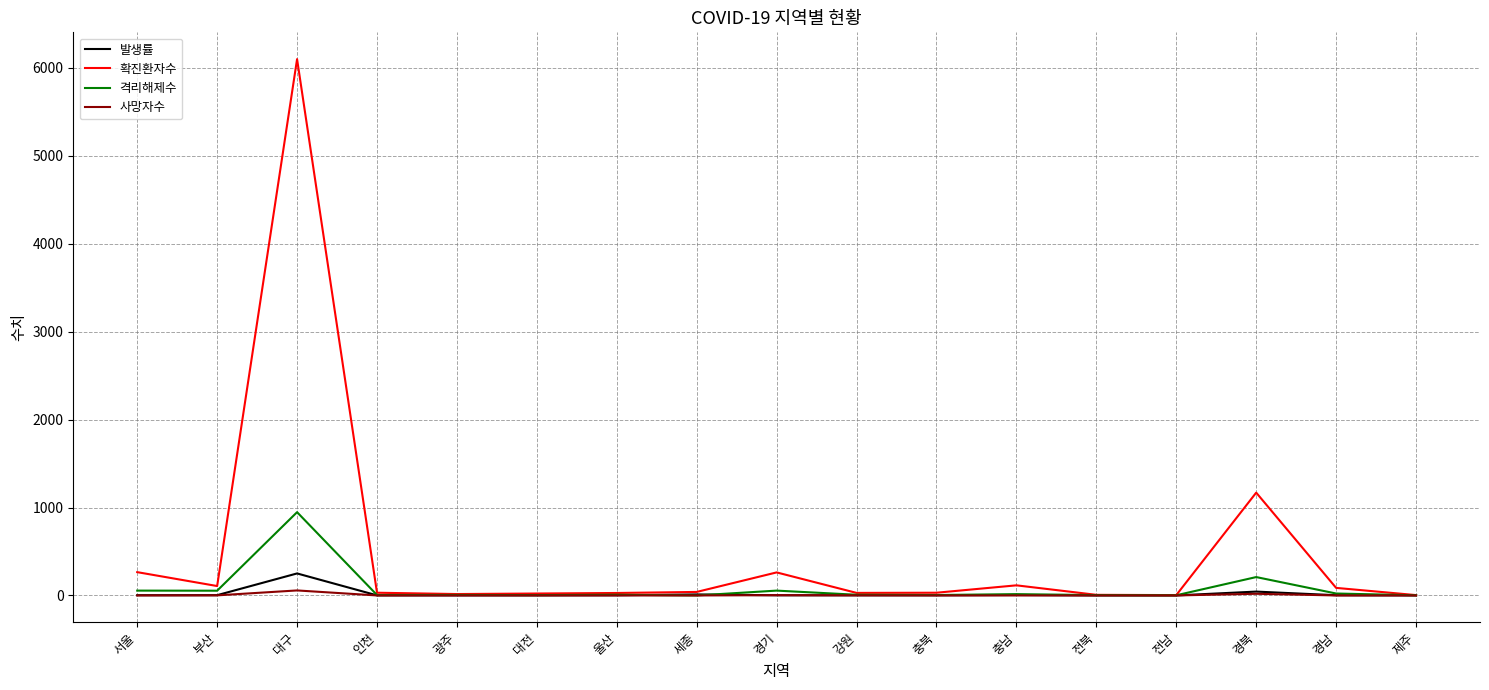

What is the difference between the second highest and second lowest values in the 확진환자수 series?

1165.0